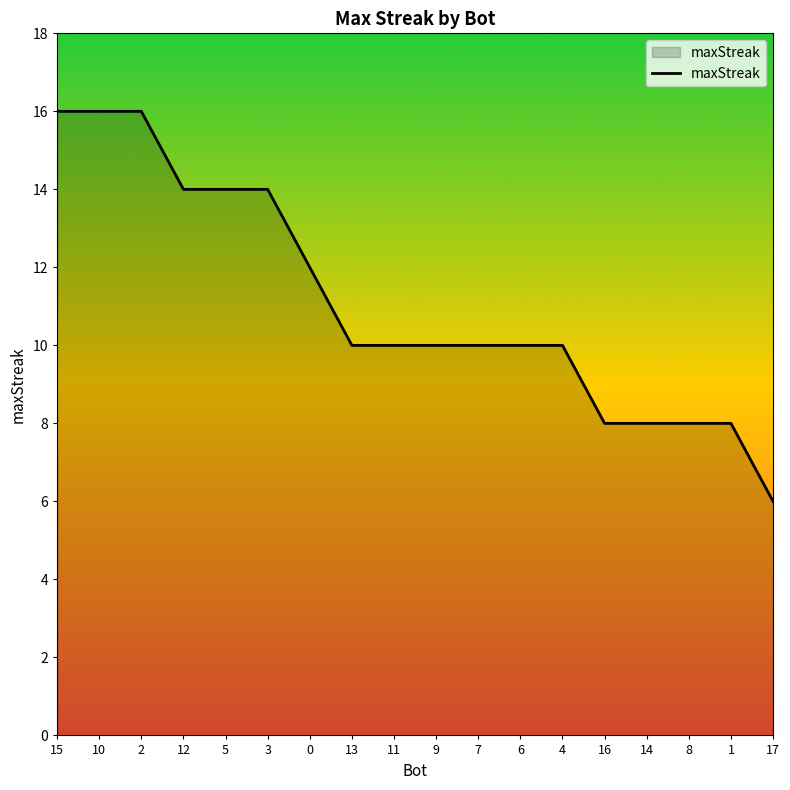

What position from the left is 4?

13